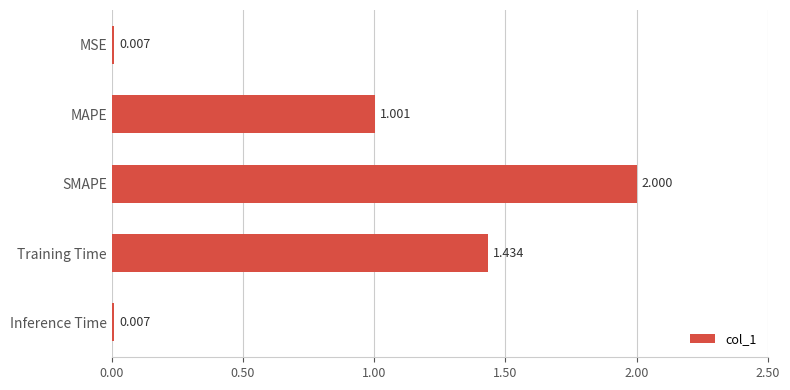

Which category has the highest value across all series?

SMAPE